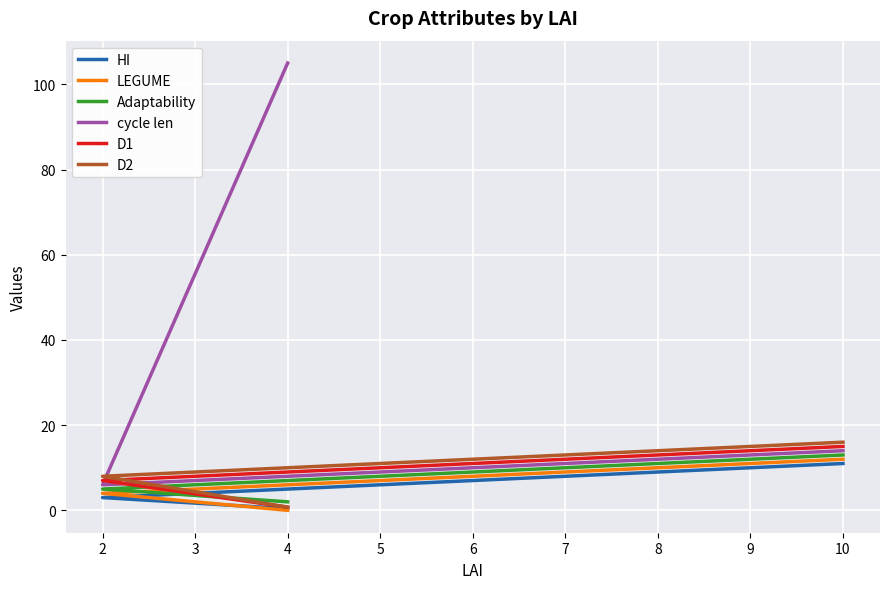

Where is Adaptability nearest to the value 7?

4